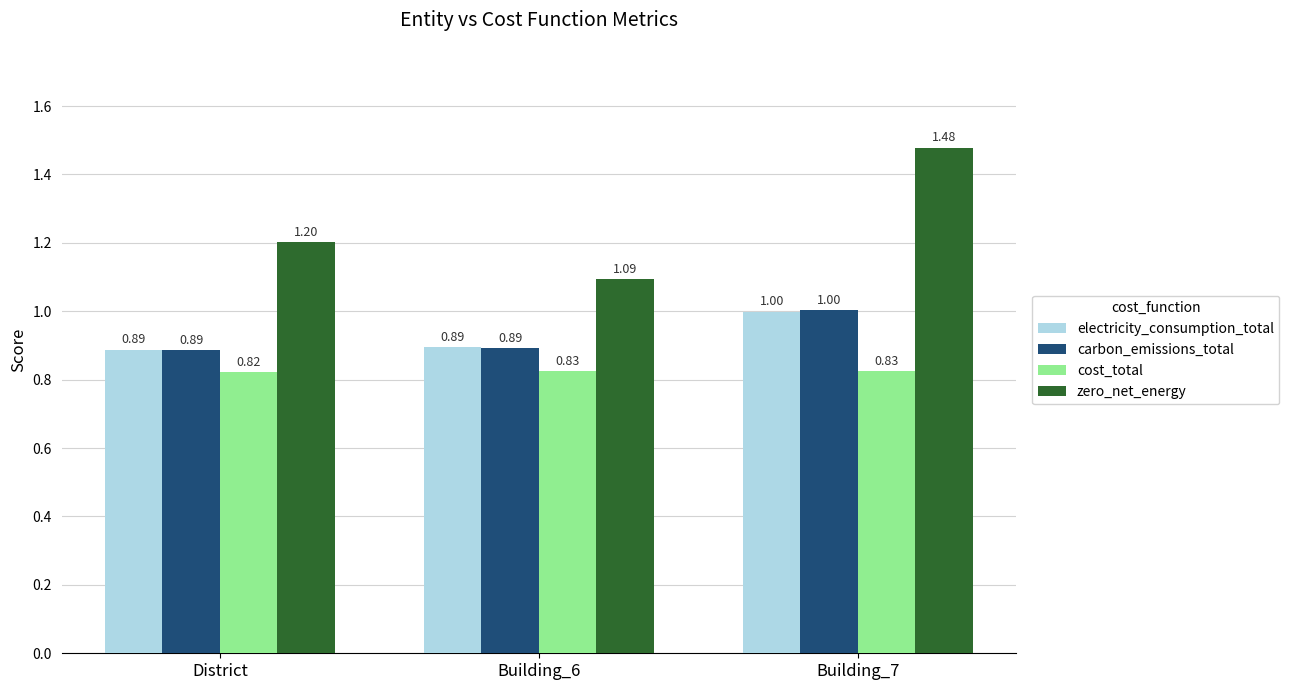

What is the difference between the maximum and minimum values in the zero_net_energy series?

0.4